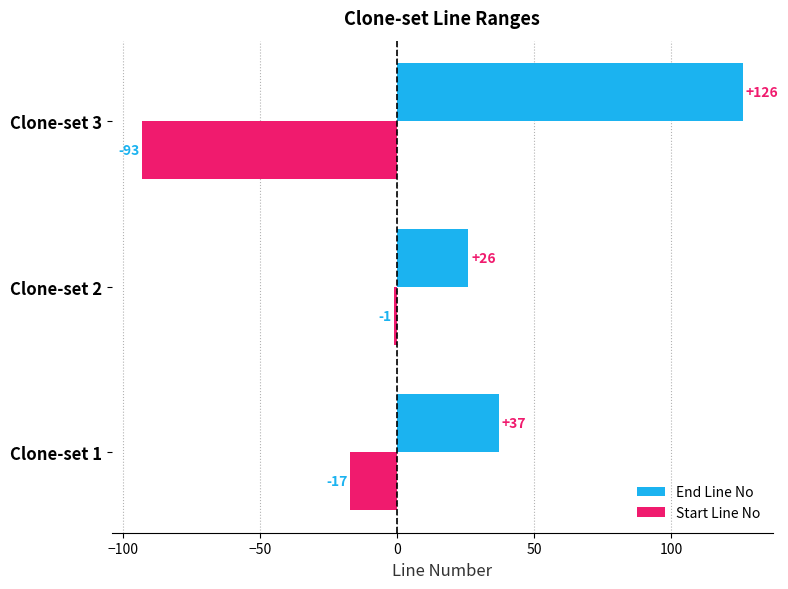

Which series has the largest total across all categories?

End Line No